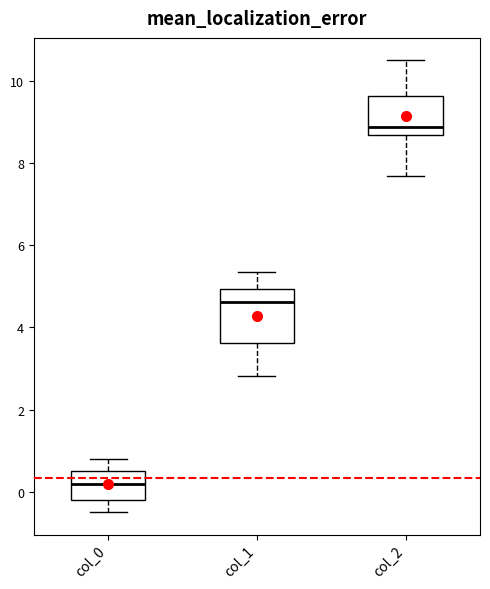

Which box has the highest median line?

col_2